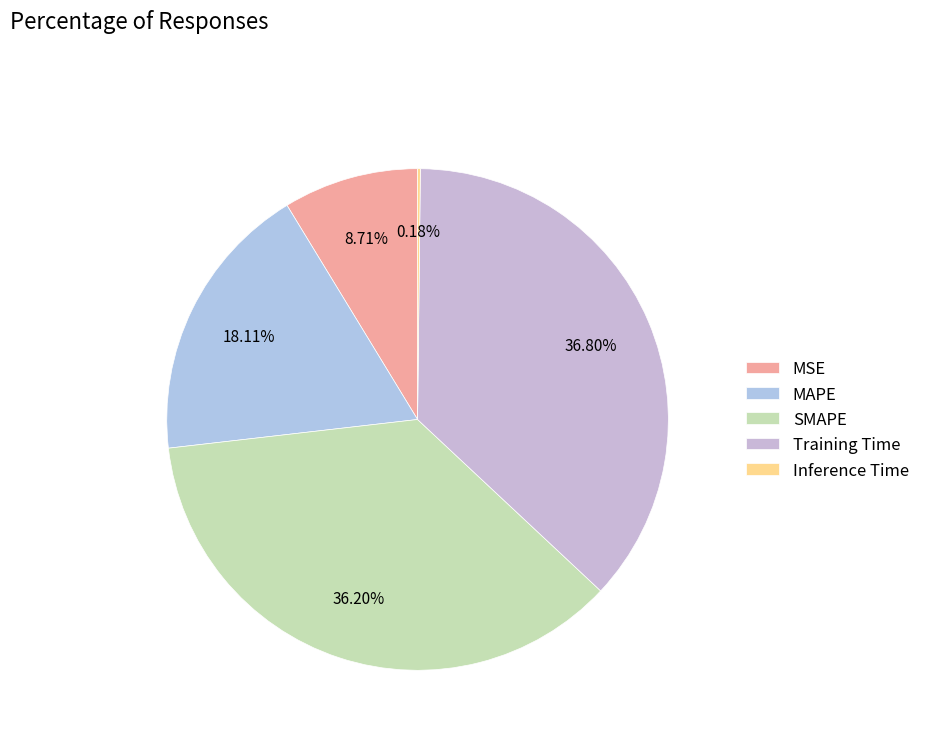

To the nearest percent, what portion does SMAPE represent?

36%